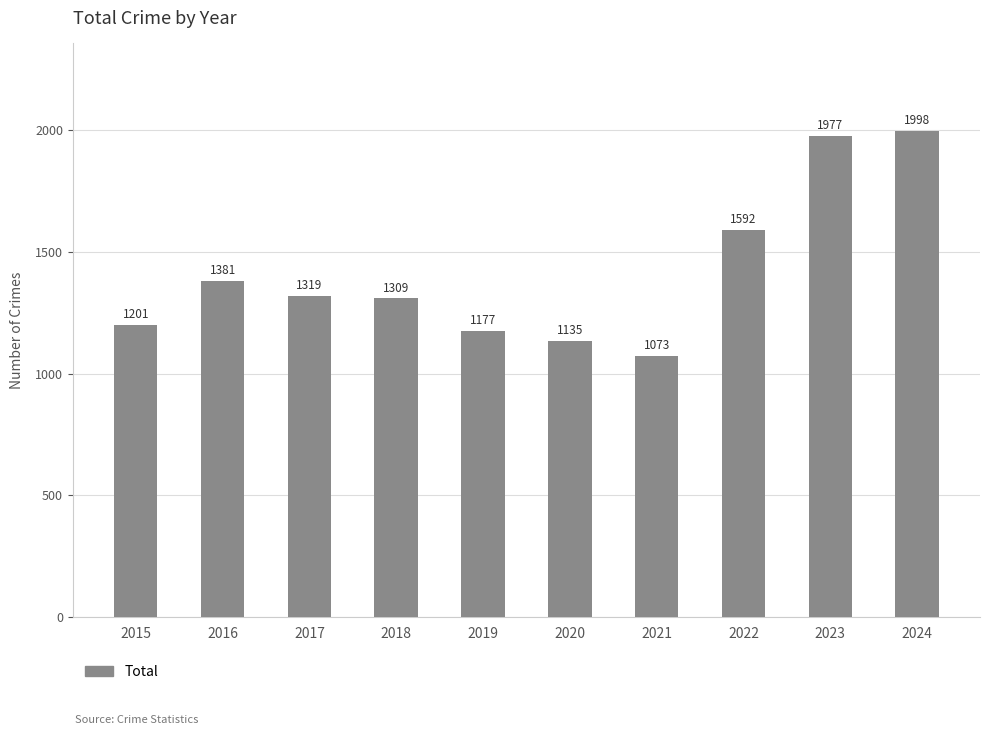

Rank the categories by value from lowest to highest.

2021, 2020, 2019, 2015, 2018, 2017, 2016, 2022, 2023, 2024